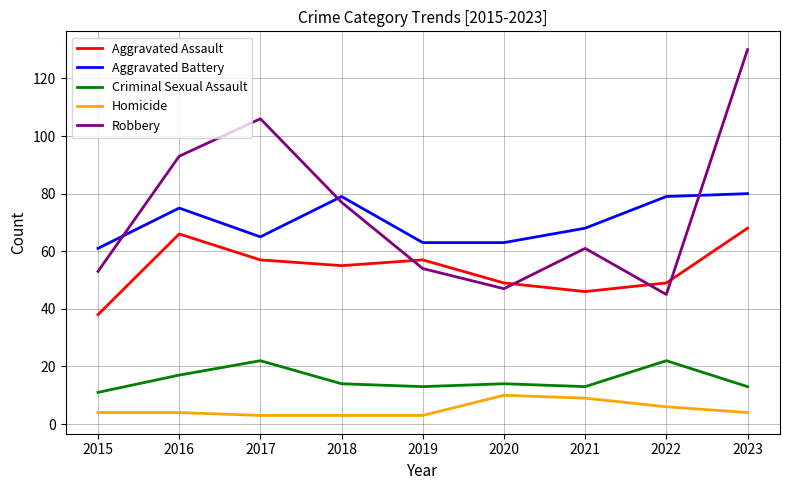

True or false: Robbery and Homicide intersect in this chart.

False